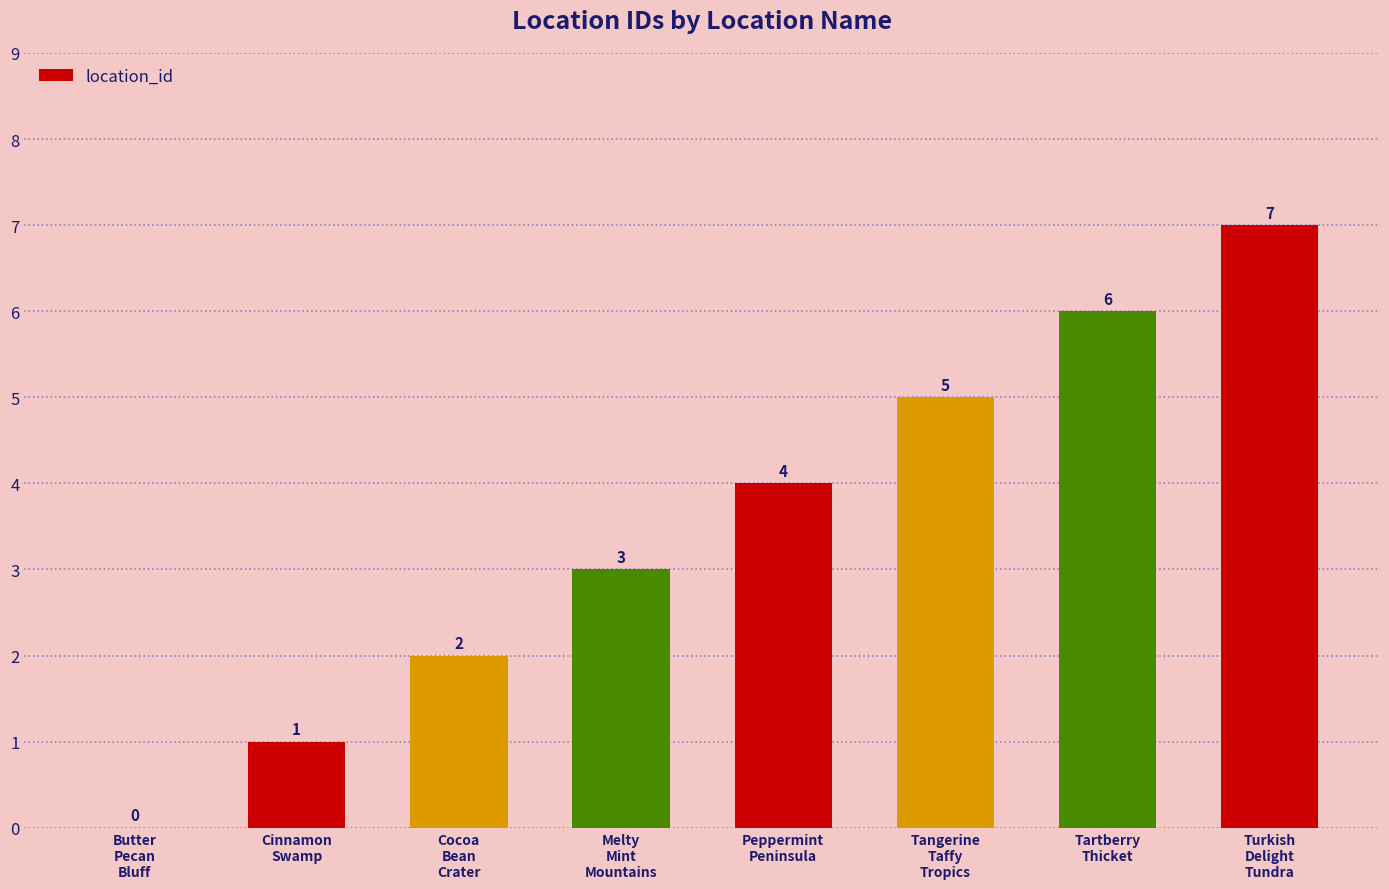

What is the greatest value displayed?

7